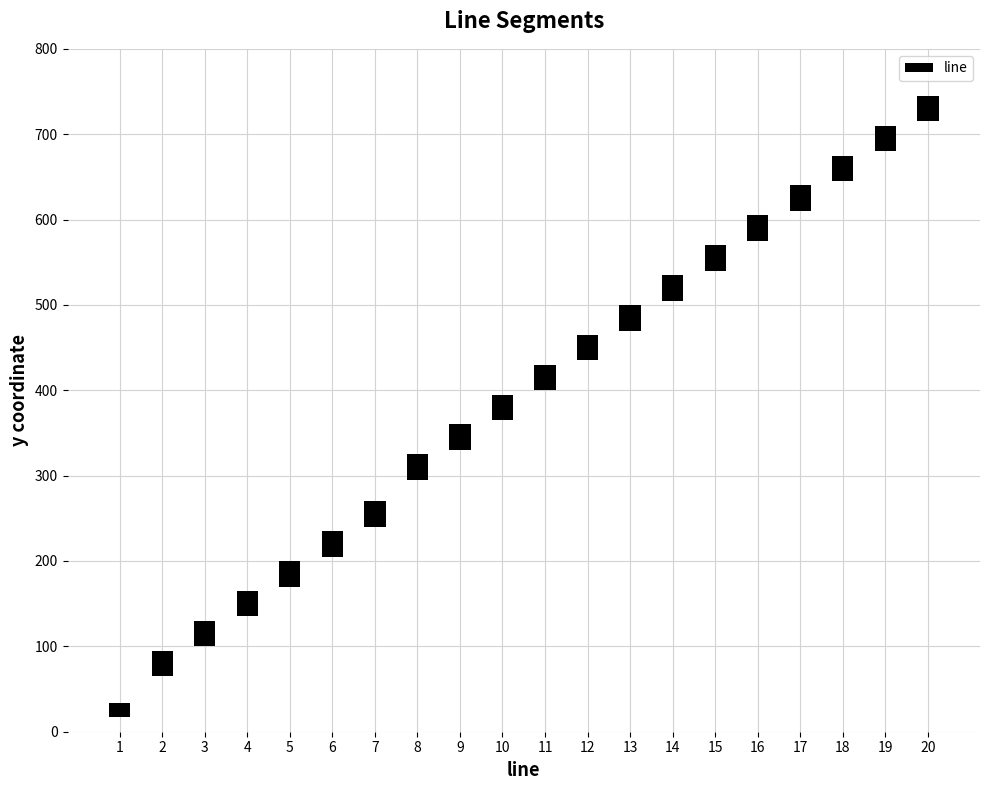

At which label is the value closest to 23?

1